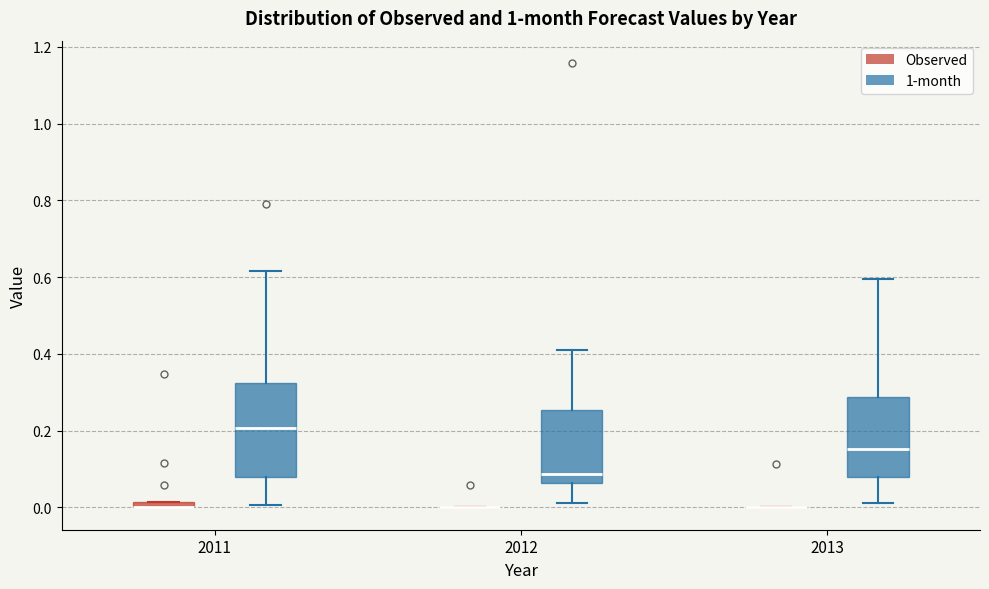

Where does the median line of the box for 2013 (1-month) sit on the y-axis? The values are not printed on the chart, so give them approximately, as read against the axis.

0.16